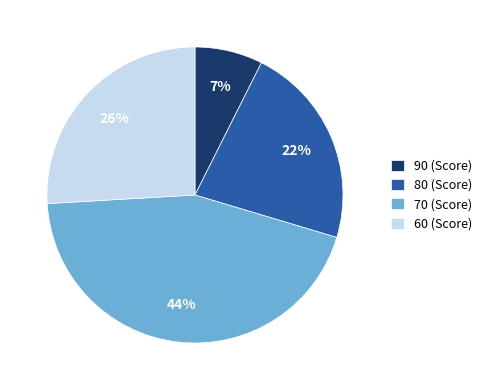

Do 60 (Score) and 90 (Score) together represent more than half of the pie?

No